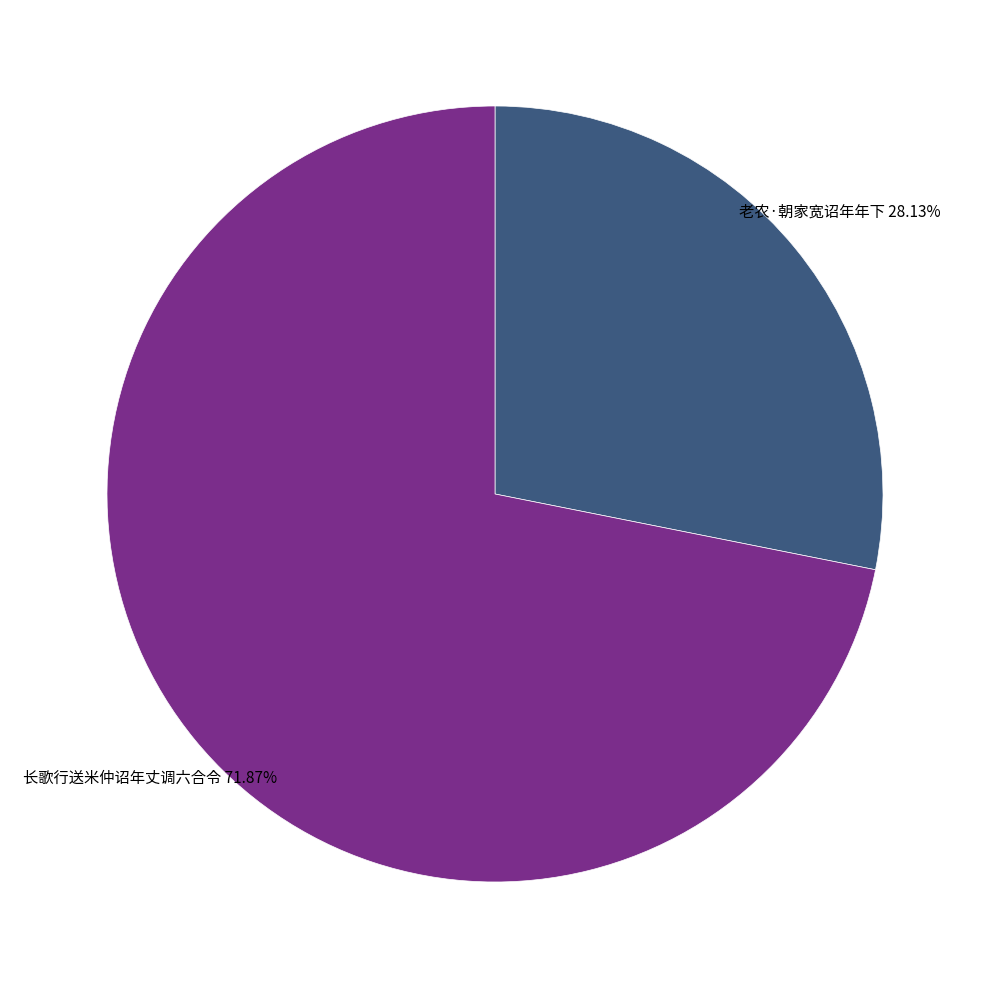

Which has a higher value, 老农·朝家宽诏年年下 or 长歌行送米仲诏年丈调六合令?

长歌行送米仲诏年丈调六合令